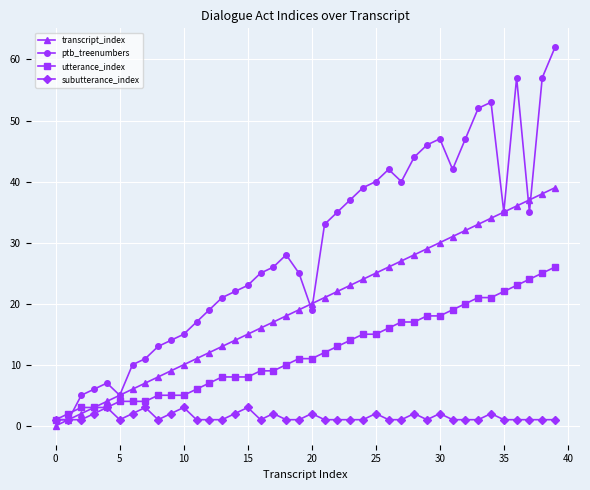

Which series has the widest spread of values?

ptb_treenumbers